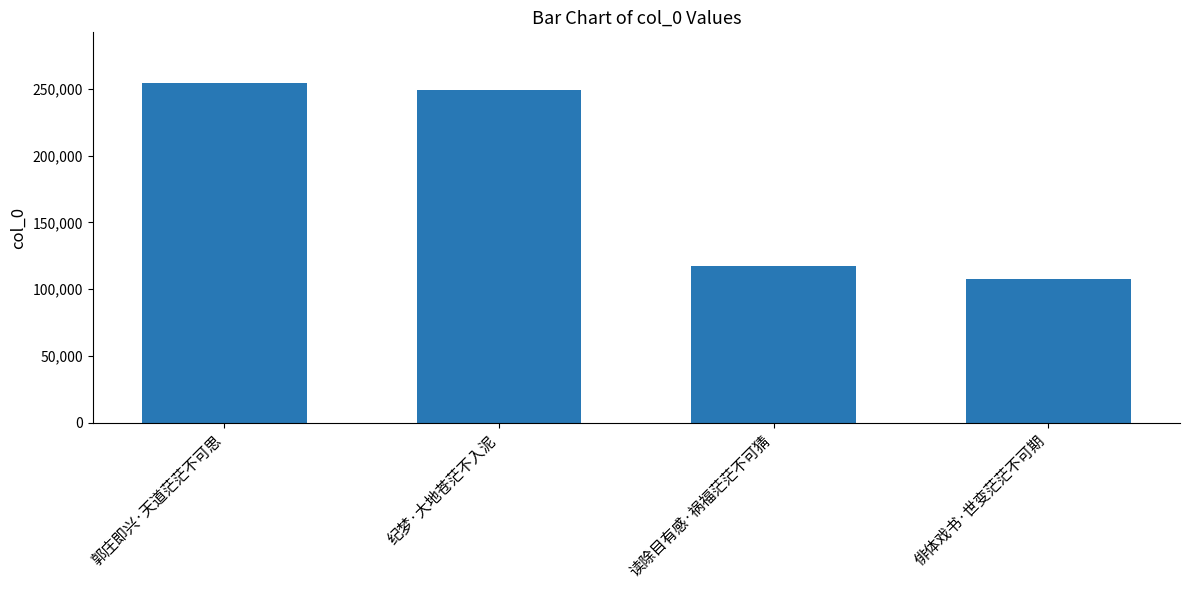

Where does the data first go above 248864?

郭庄即兴·天道茫茫不可思